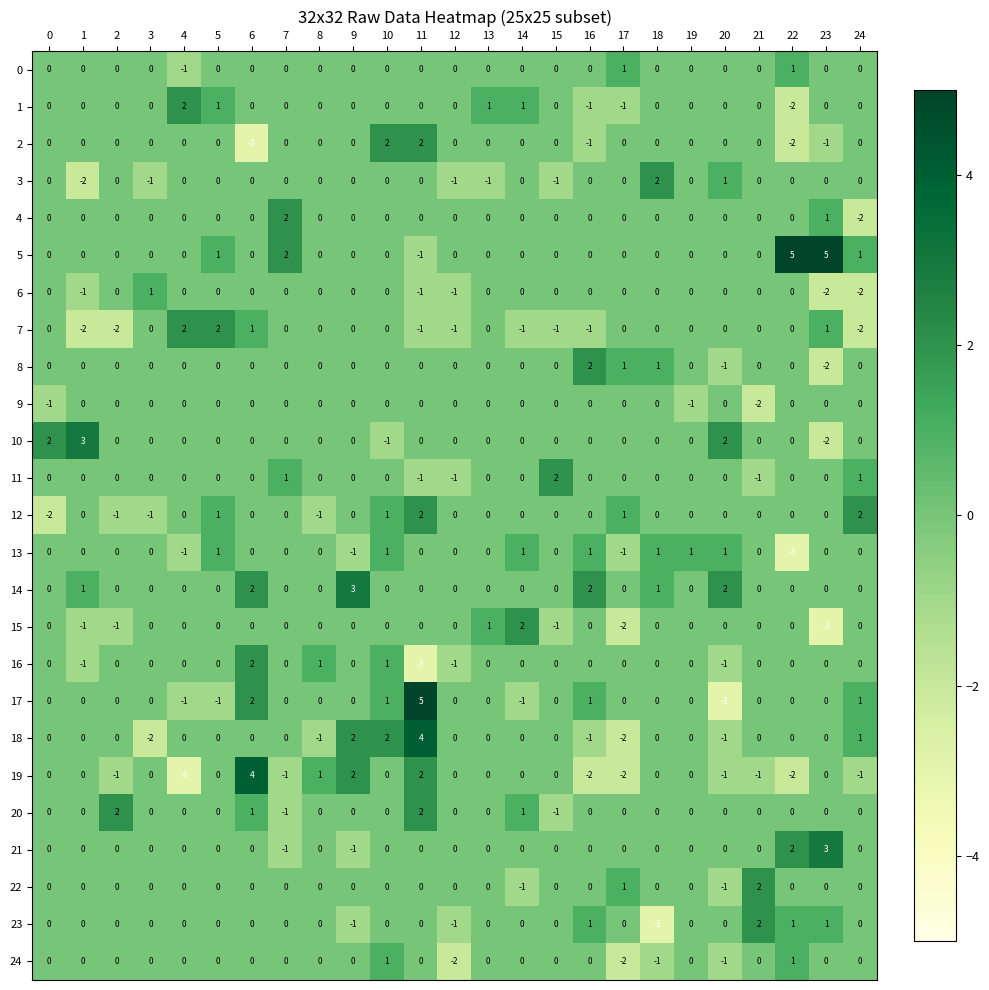

Which series has the widest spread of values?

17